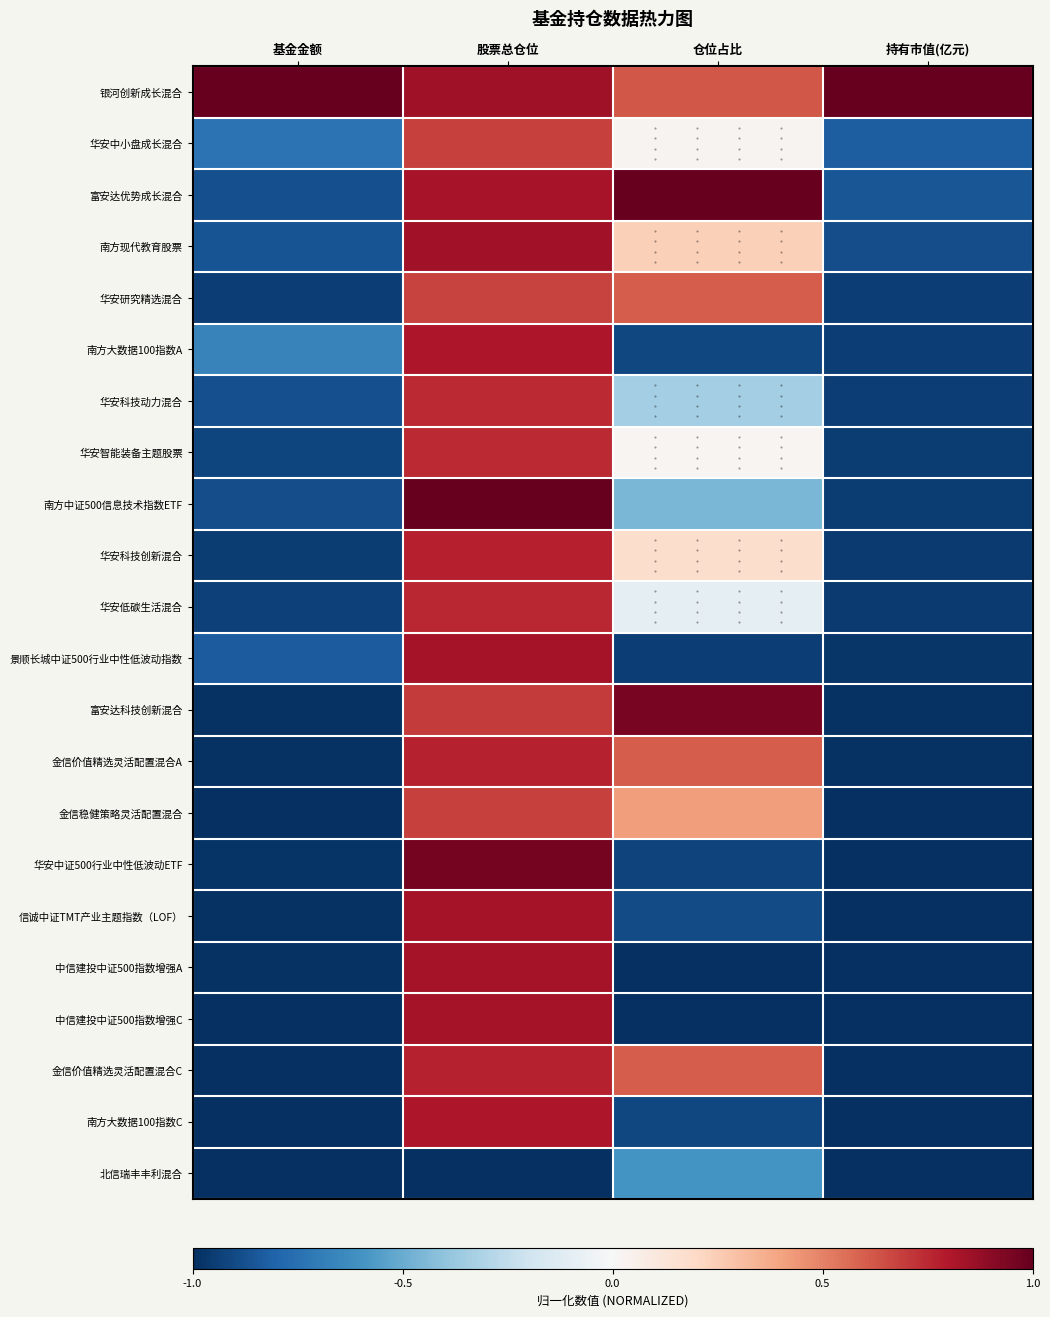

At 仓位占比, list the series in order from largest to smallest.

富安达优势成长混合, 富安达科技创新混合, 银河创新成长混合, 华安研究精选混合, 金信价值精选灵活配置混合A, 金信价值精选灵活配置混合C, 金信稳健策略灵活配置混合, 南方现代教育股票, 华安科技创新混合, 华安中小盘成长混合, 华安智能装备主题股票, 华安低碳生活混合, 华安科技动力混合, 南方中证500信息技术指数ETF, 北信瑞丰丰利混合, 信诚中证TMT产业主题指数（LOF）, 南方大数据100指数A, 南方大数据100指数C, 华安中证500行业中性低波动ETF, 景顺长城中证500行业中性低波动指数, 中信建投中证500指数增强A, 中信建投中证500指数增强C